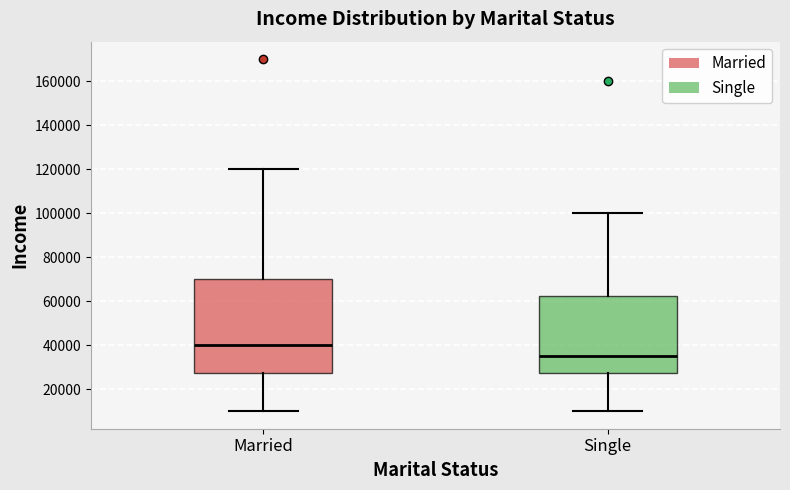

Reading left to right, read every box against the y-axis: the position of its median line, the range the box covers, and the ends of its whiskers. The values are not printed on the chart, so give them approximately, as read against the axis.

Married: median 40000, box 28000 to 70000, whiskers 10000 to 120000
Single: median 36000, box 28000 to 62000, whiskers 10000 to 100000